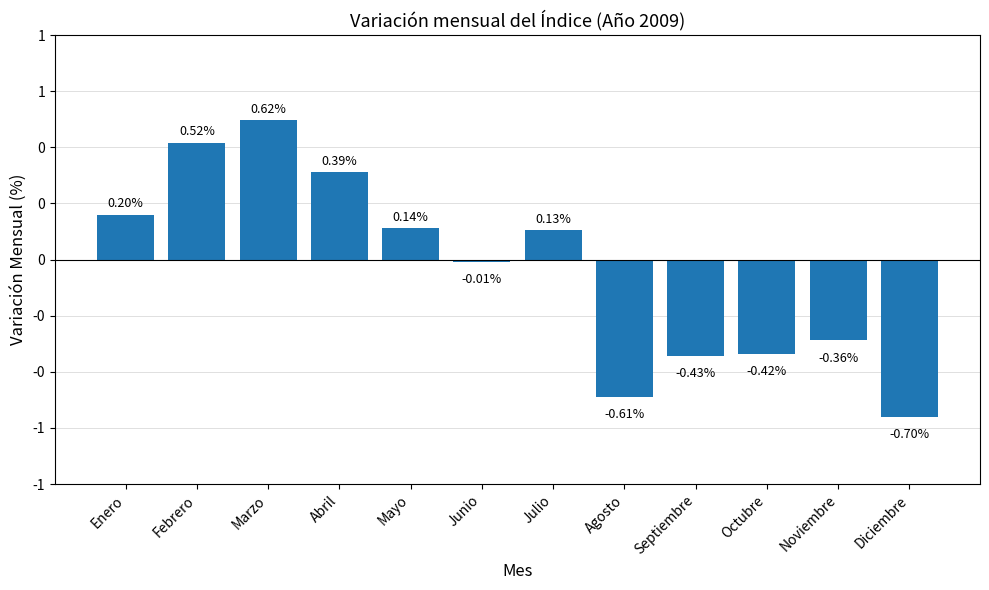

What is the change in value from Abril to Diciembre?

-1.1